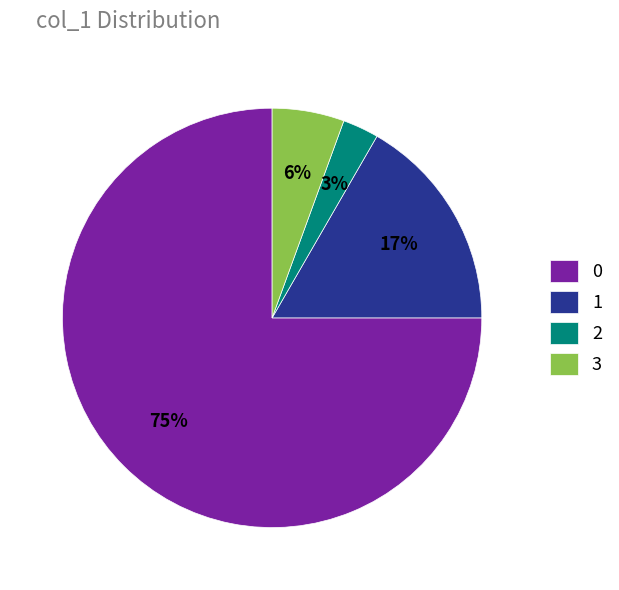

How many segments does this pie chart have?

4